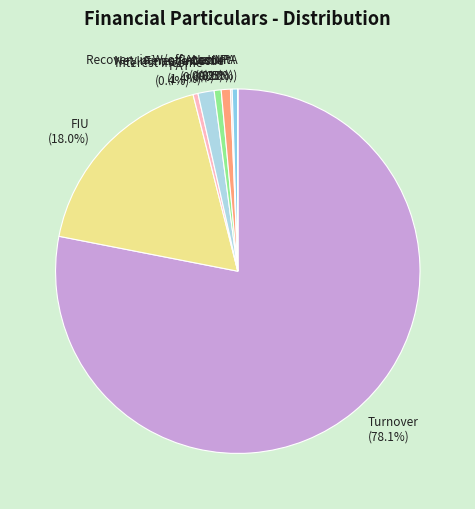

How much of the chart is everything except Finance Cost (0.6%)?

99.4%